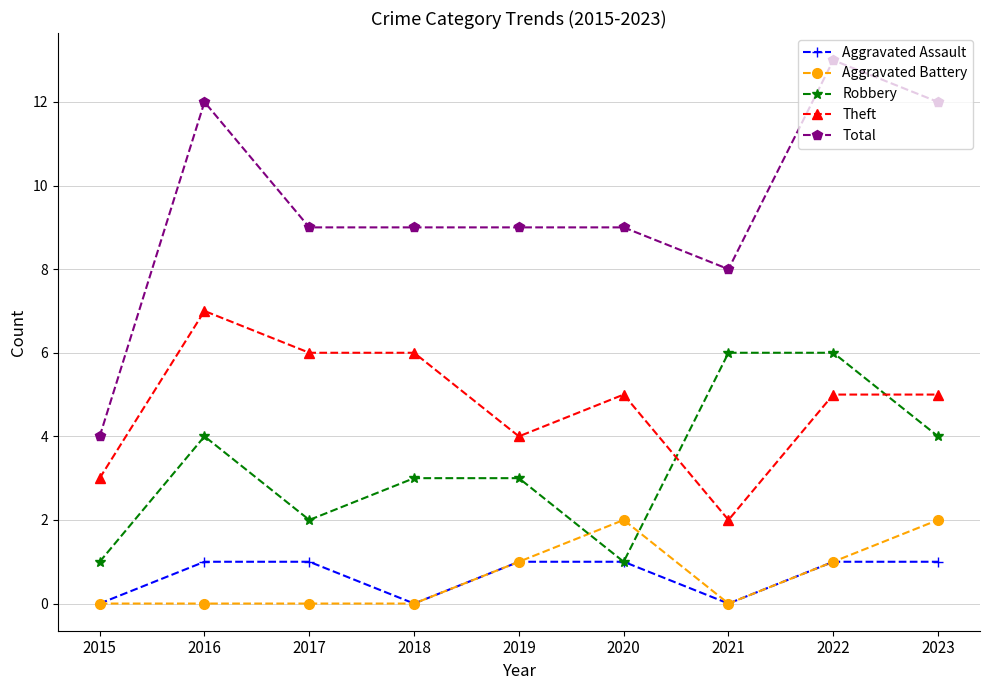

What is the average value of the Aggravated Assault series?

1